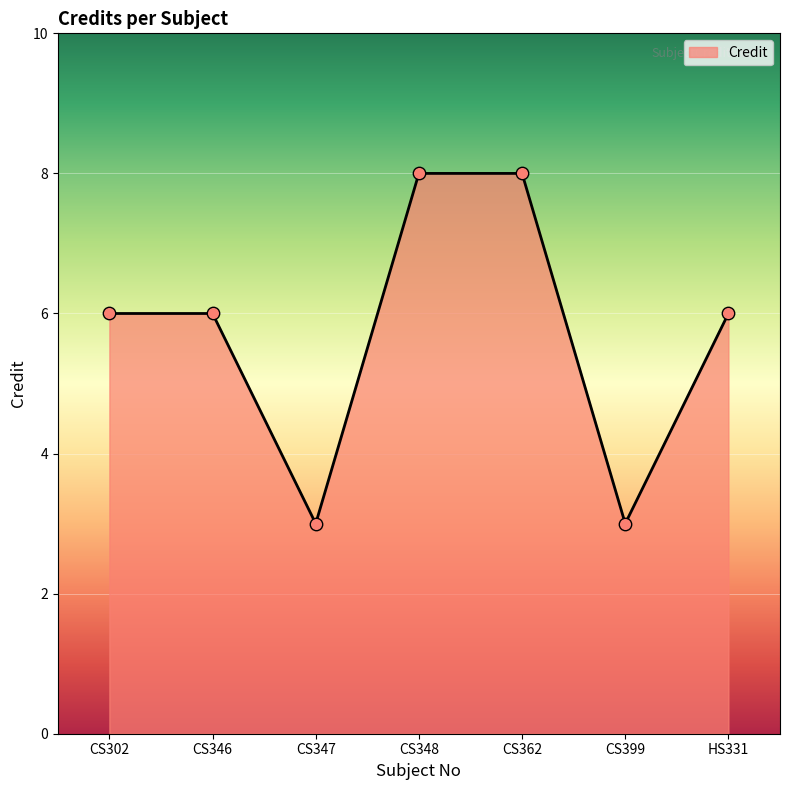

Approximately how many times larger is the value at CS348 compared to CS346?

1.3